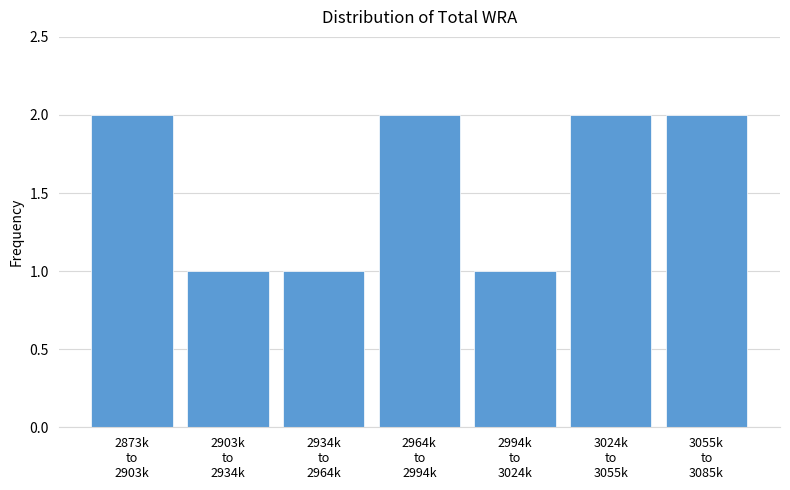

Reading left to right, extract all data points from this chart.

2	1	1	2	1	2	2